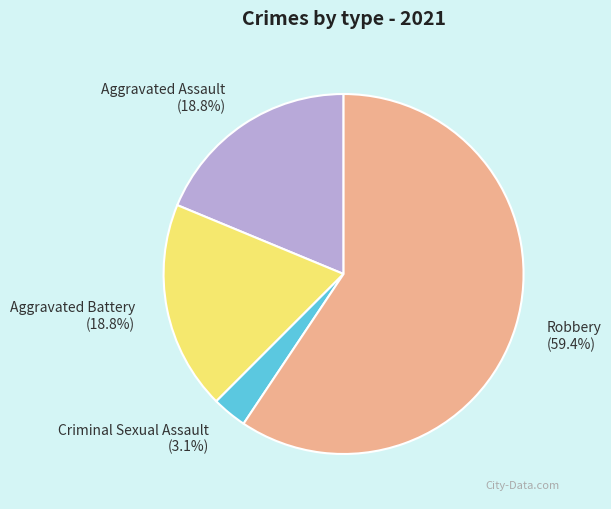

Which slice is the largest?

Robbery